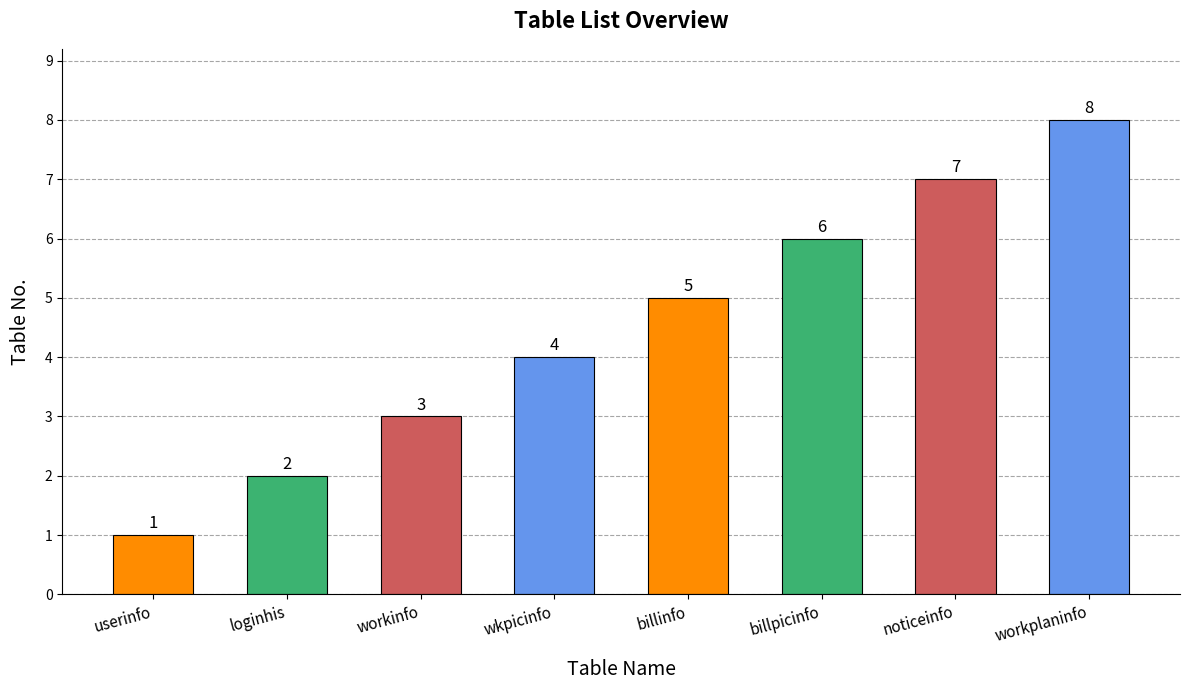

Count the number of categories in the chart.

8